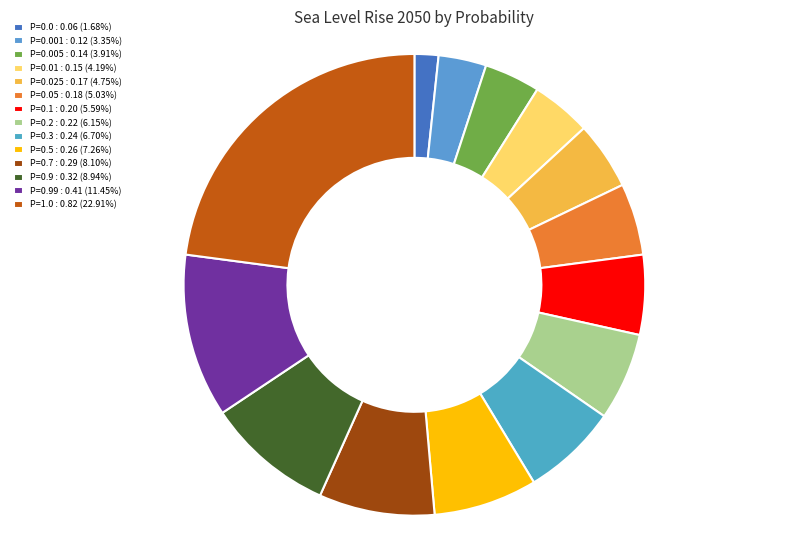

How many segments does this pie chart have?

14